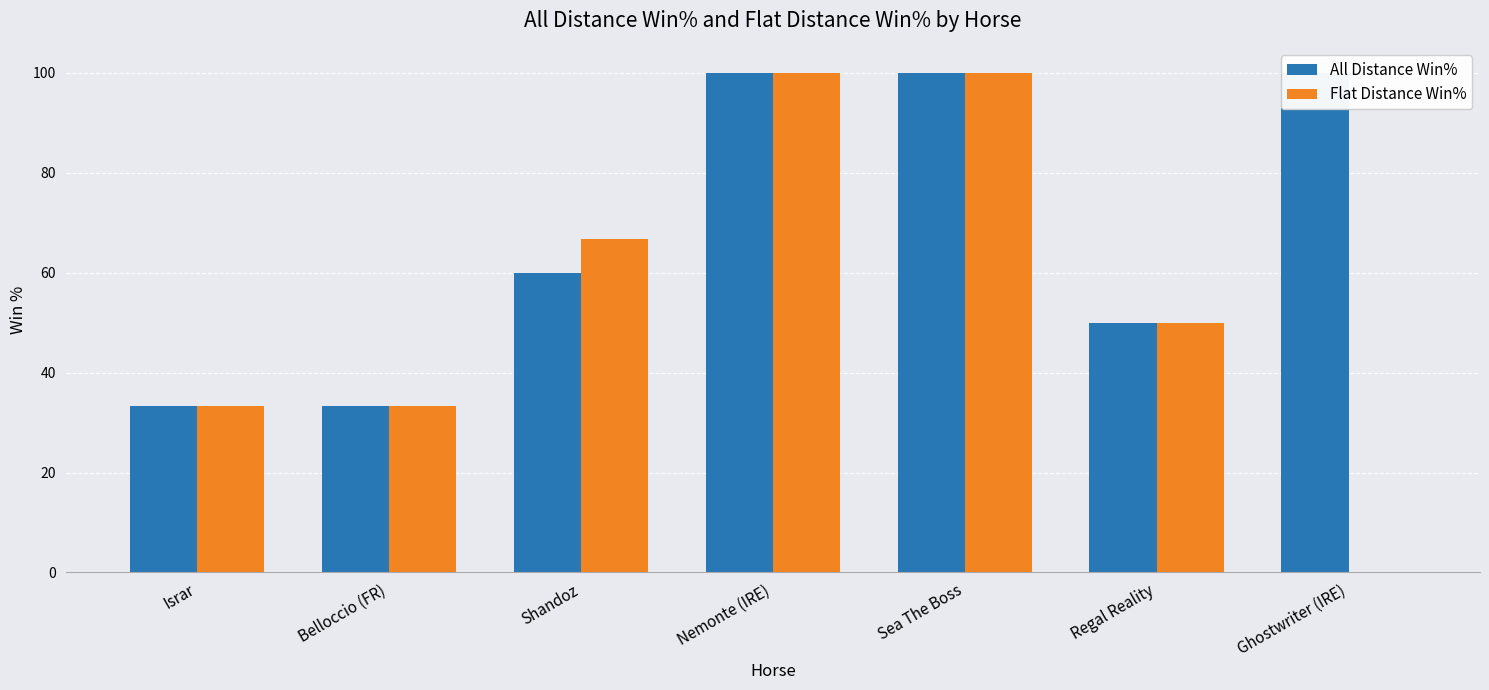

How many bars are there in each group?

2